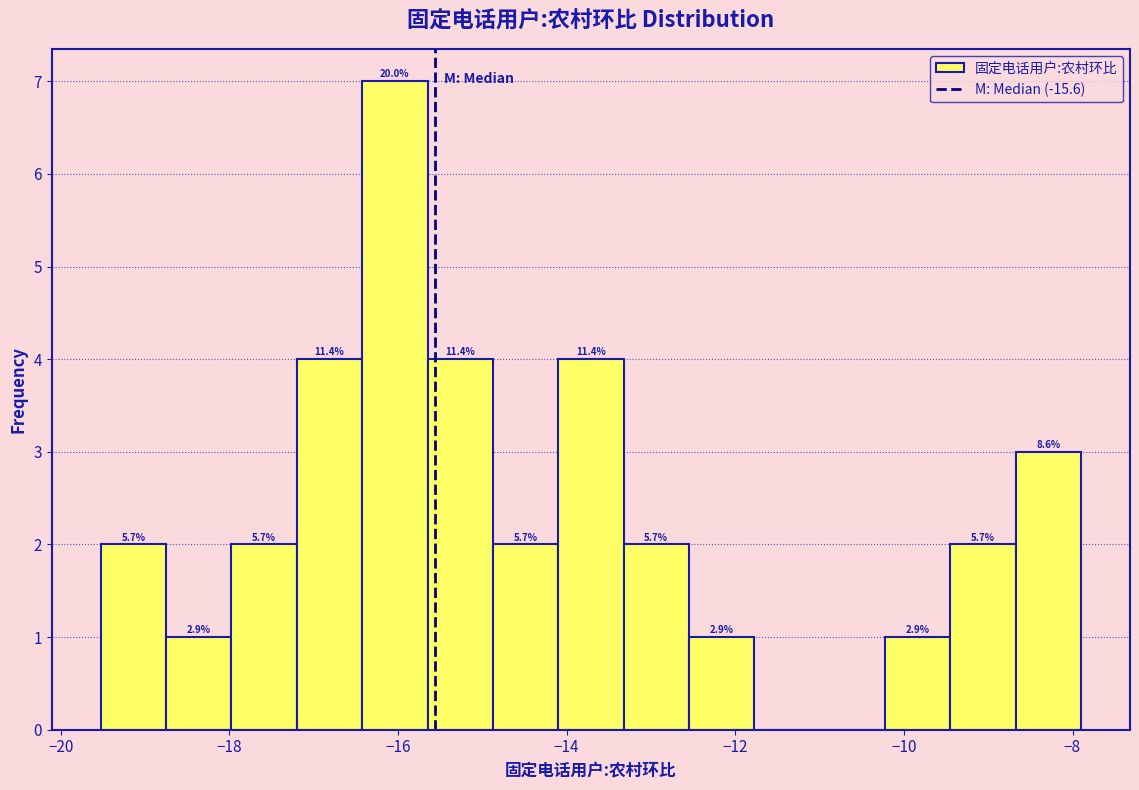

Read against the x-axis, roughly where is the centre of the tallest bar?

-16.0